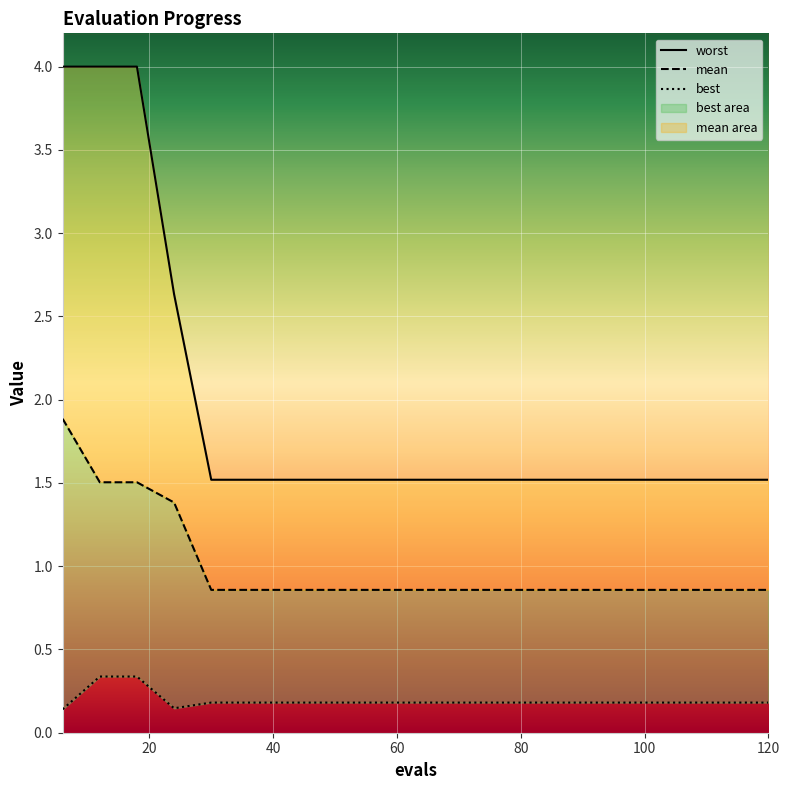

True or false: worst has more than 0 points higher than both neighbors.

False